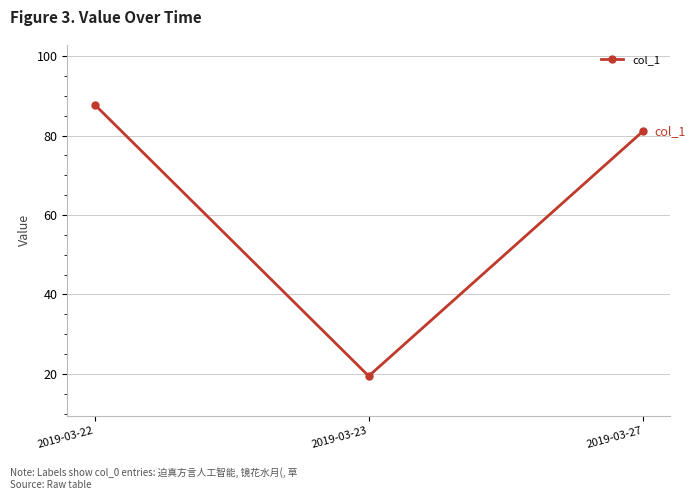

Approximately how many times larger is the value at 2019-03-22 compared to 2019-03-27?

1.1